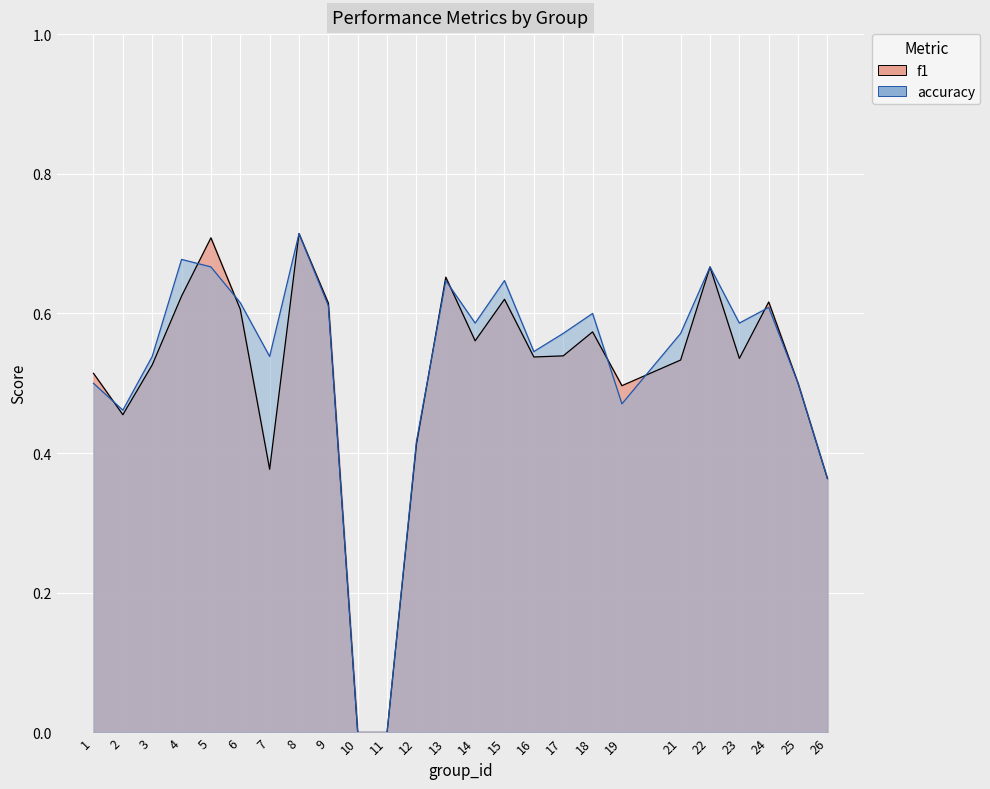

In f1, how many points are lower than both neighbors (excluding endpoints)?

6